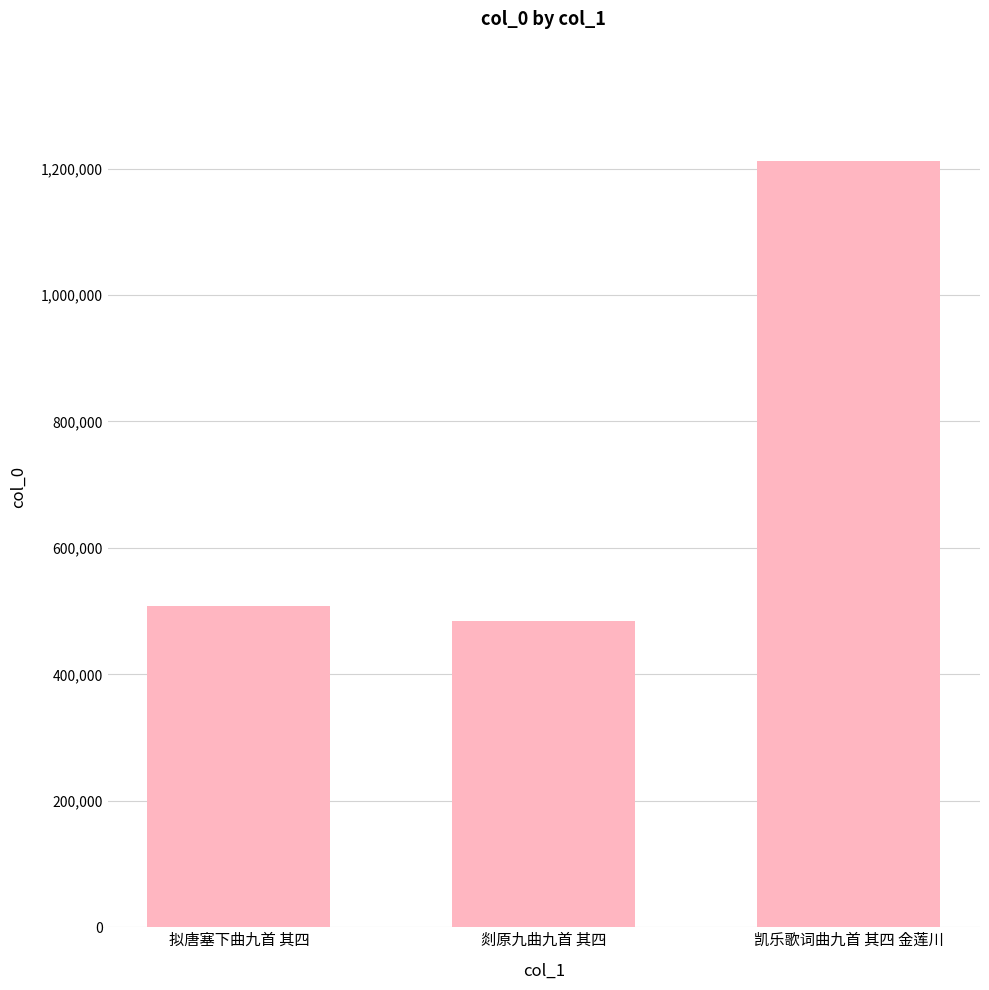

How many bars are there in total?

3